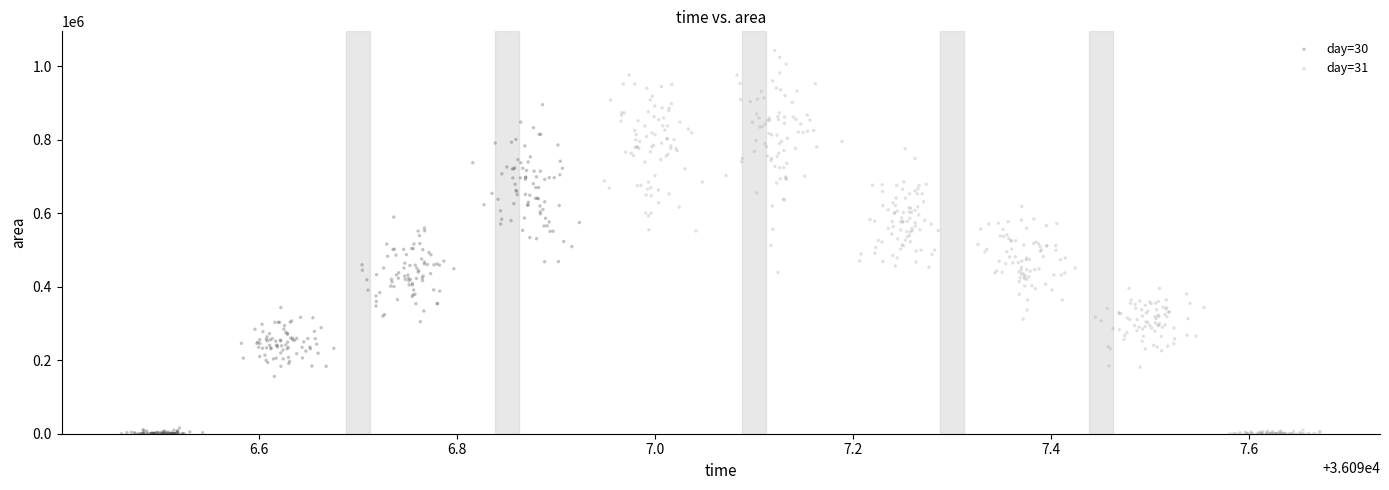

Which series reaches the maximum Y coordinate?

day=31